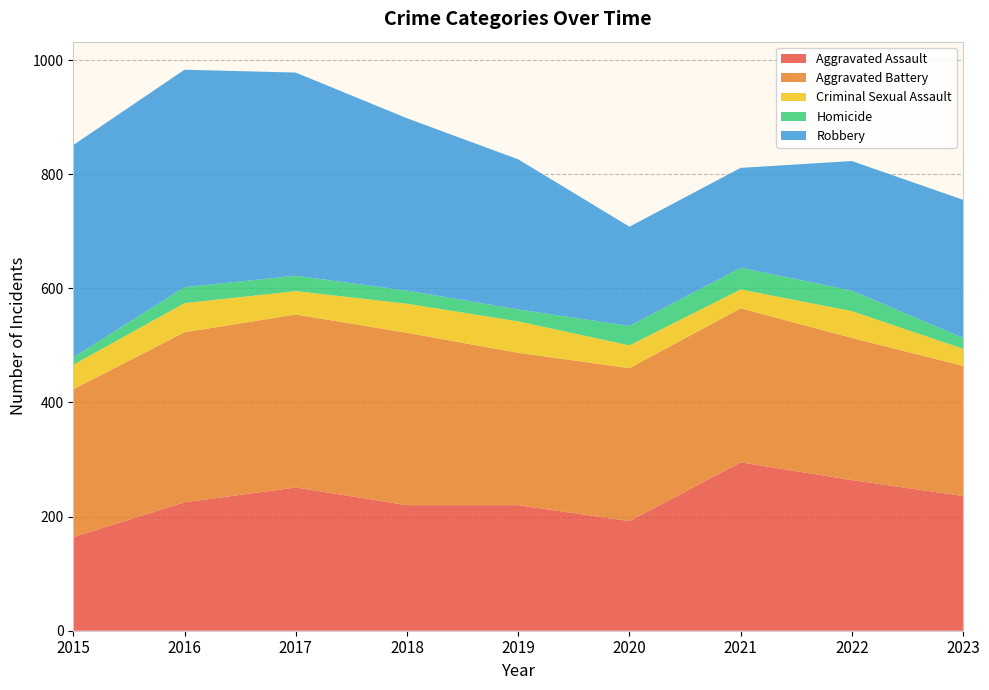

Reading left to right, transcribe all the data shown in this chart.

Aggravated Assault: 164	225	251	220	220	192	295	264	236
Aggravated Battery: 259	298	303	302	267	268	270	249	228
Criminal Sexual Assault: 43	51	41	51	55	40	33	47	30
Homicide: 13	28	27	23	21	34	38	36	19
Robbery: 372	381	356	302	263	174	175	227	242